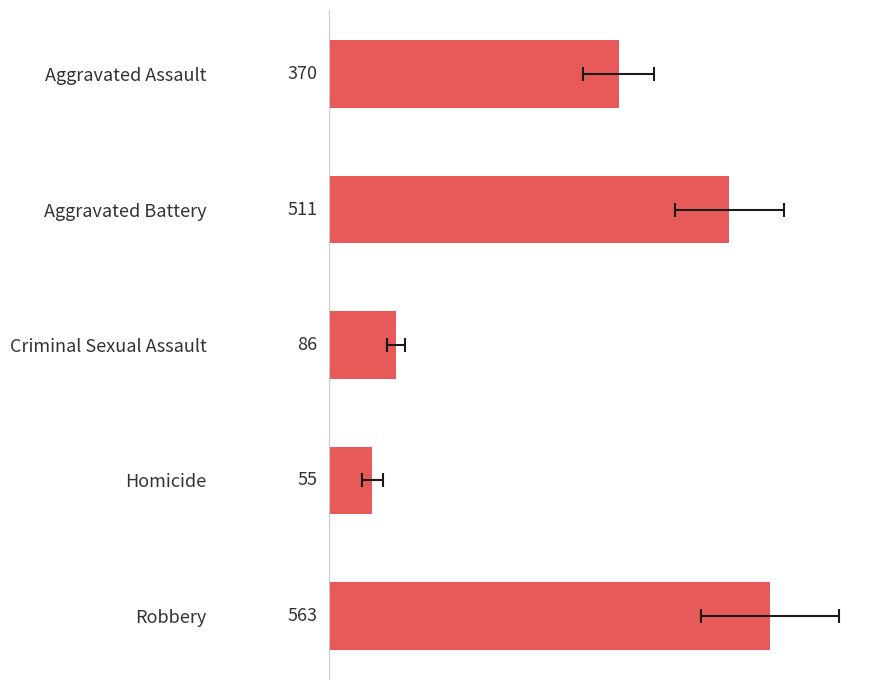

Reading right to left, extract all data points from this chart.

562.9	55.2	85.6	511.1	369.6